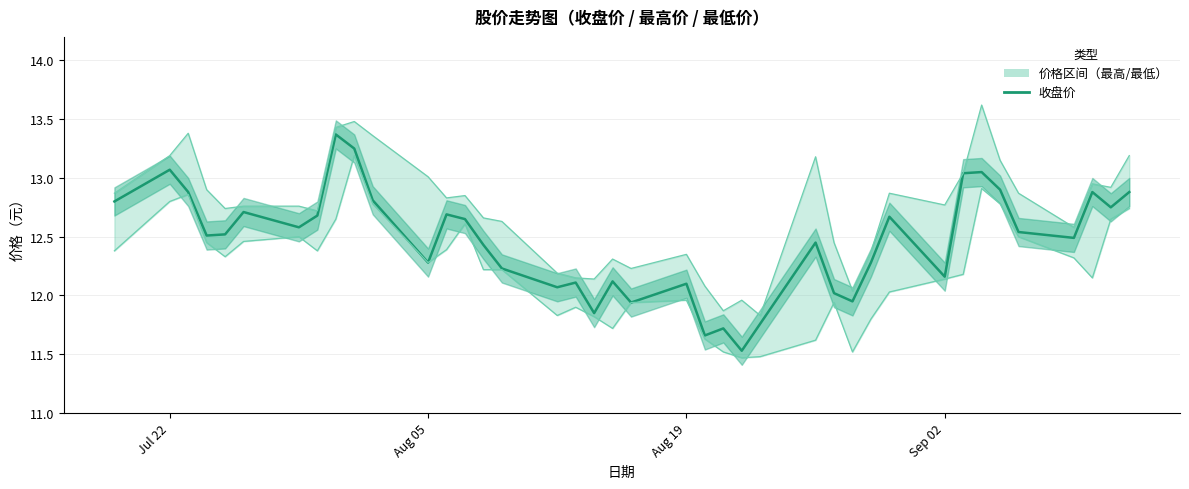

True or false: 最高价 and 最低价 cross at least once.

False